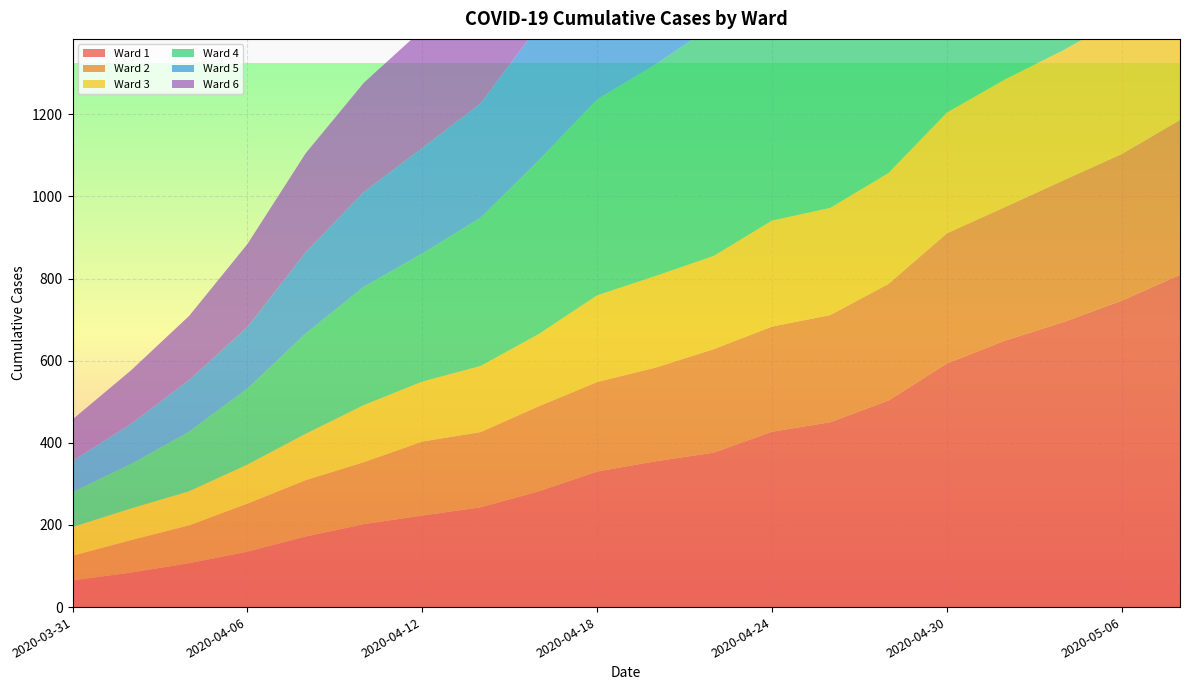

Reading right to left, list all the values displayed in this chart.

Ward 1: 809	746	694	649	593	503	450	427	376	355	330	282	243	223	202	172	135	107	84	65
Ward 2: 377	357	345	325	317	284	261	256	252	228	218	207	183	180	151	137	117	92	79	60
Ward 3: 343	332	317	311	294	270	261	258	227	223	211	176	161	146	139	113	95	83	77	70
Ward 4: 1203	1089	1009	931	849	727	681	636	562	515	477	423	361	312	288	244	185	145	108	85
Ward 5: 971	887	819	768	699	622	571	513	456	404	363	328	278	257	231	198	150	126	98	76
Ward 6: 584	548	525	489	468	433	405	414	406	374	355	337	298	288	266	241	202	156	130	101